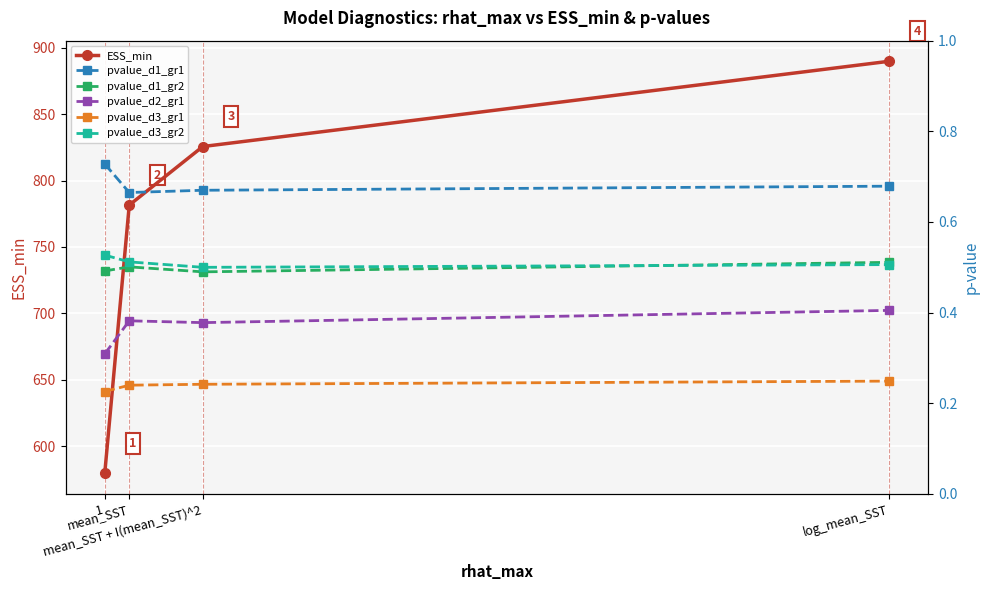

Between mean_SST and log_mean_SST, which series saw the biggest shift?

ESS_min